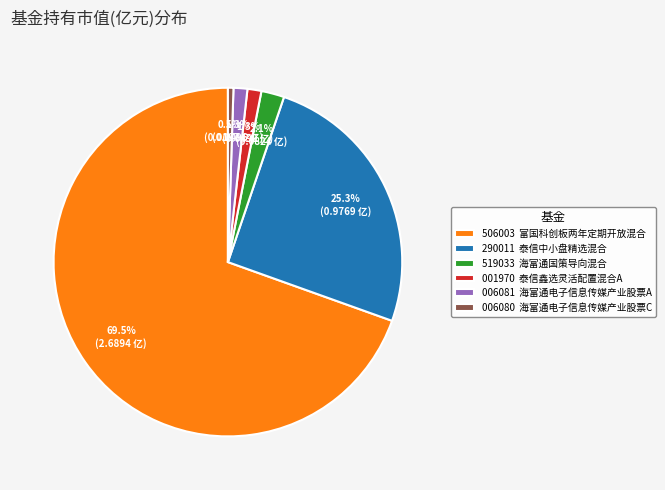

What is the smallest slice in the pie chart?

006080 海富通电子信息传媒产业股票C